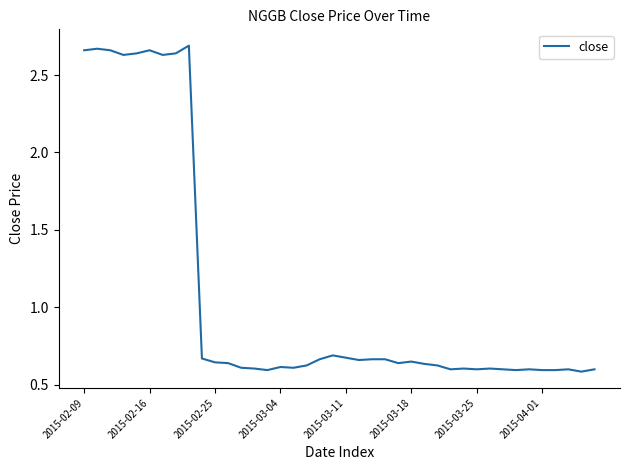

What is the difference between the maximum and minimum values?

2.1